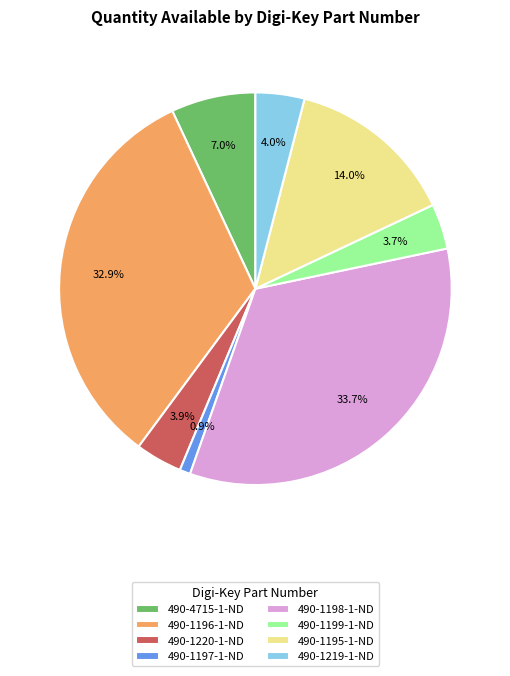

What percentage do 490-1199-1-ND and 490-4715-1-ND together represent?

10.7%